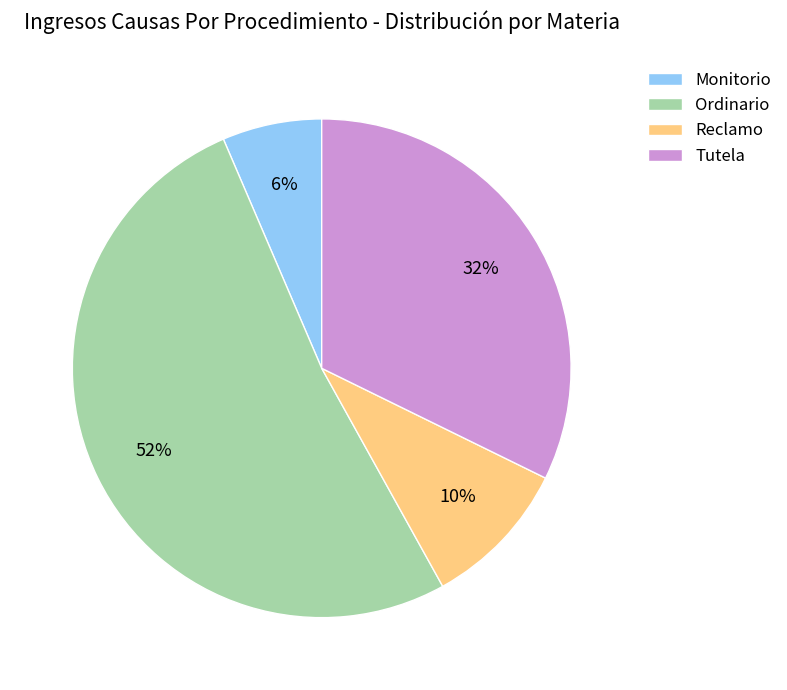

Is Ordinario the majority of the pie?

Yes